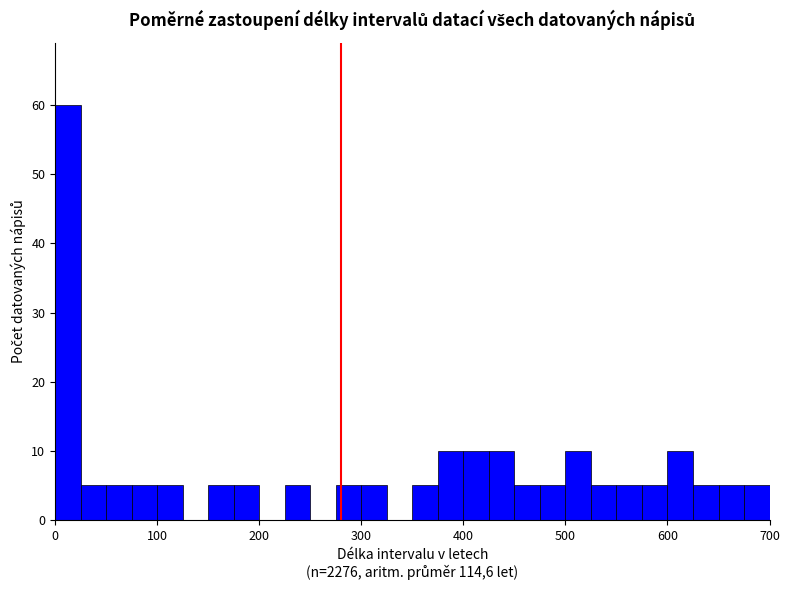

Around what value on the x-axis is the tallest bar? Give the approximate position of its centre, as read against the axis.

10